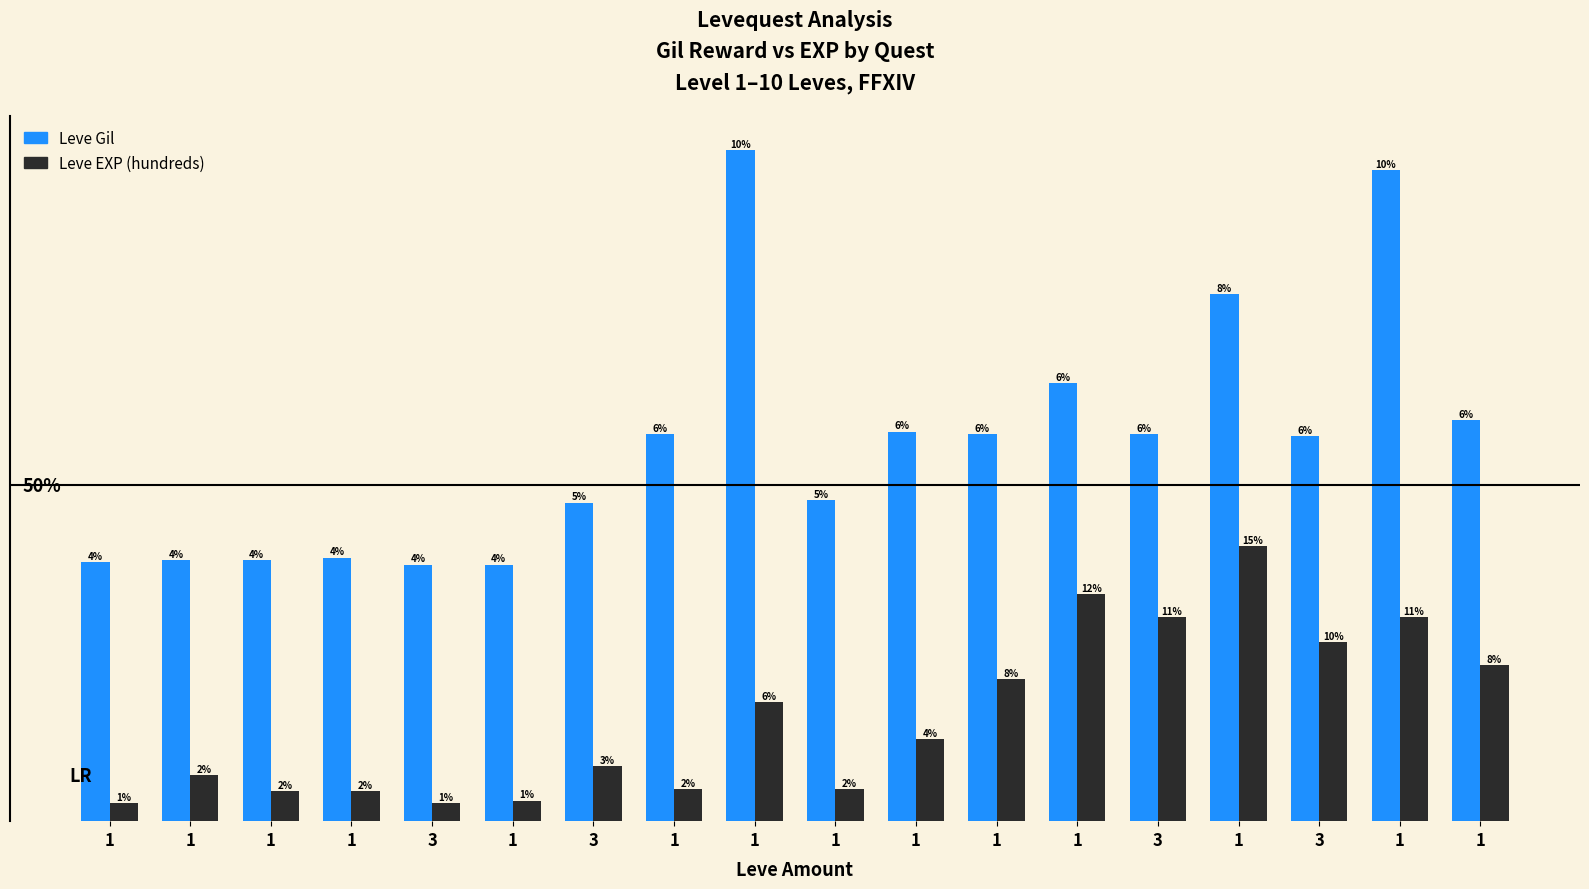

True or false: Leve EXP (hundreds) has a value of 105 at 1.

False